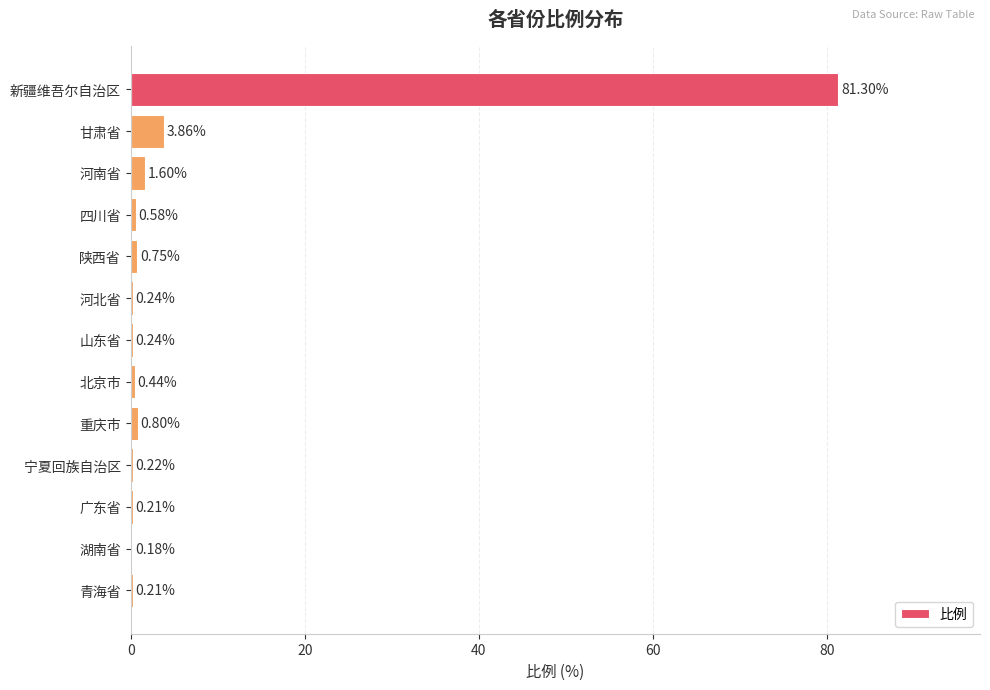

At which label is the value closest to 40?

甘肃省